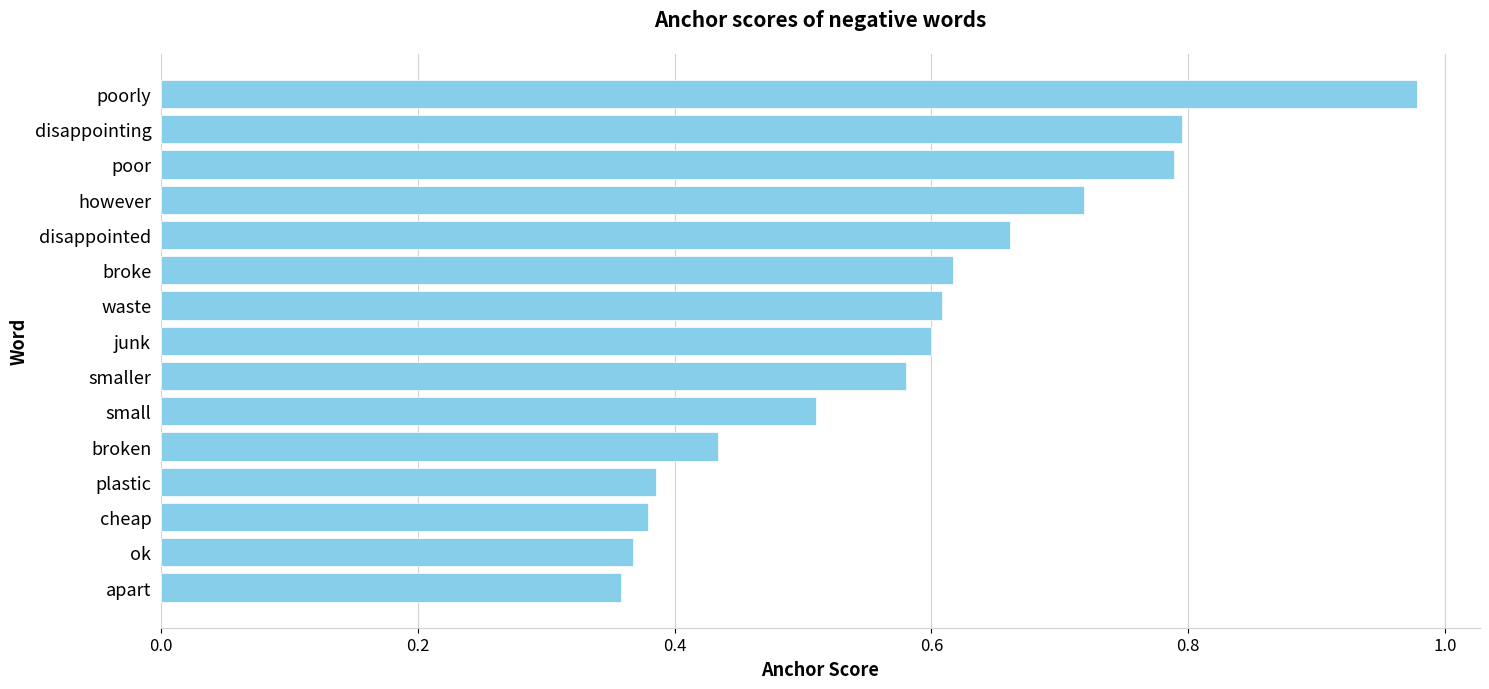

Is it true that the value at smaller is 0.3?

False